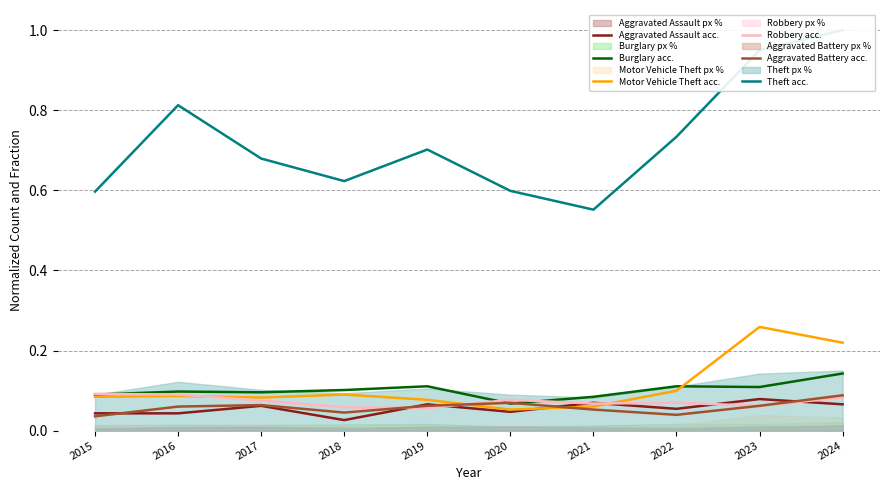

What is the value of the Aggravated Assault acc. point at the 9th from the left?

0.1